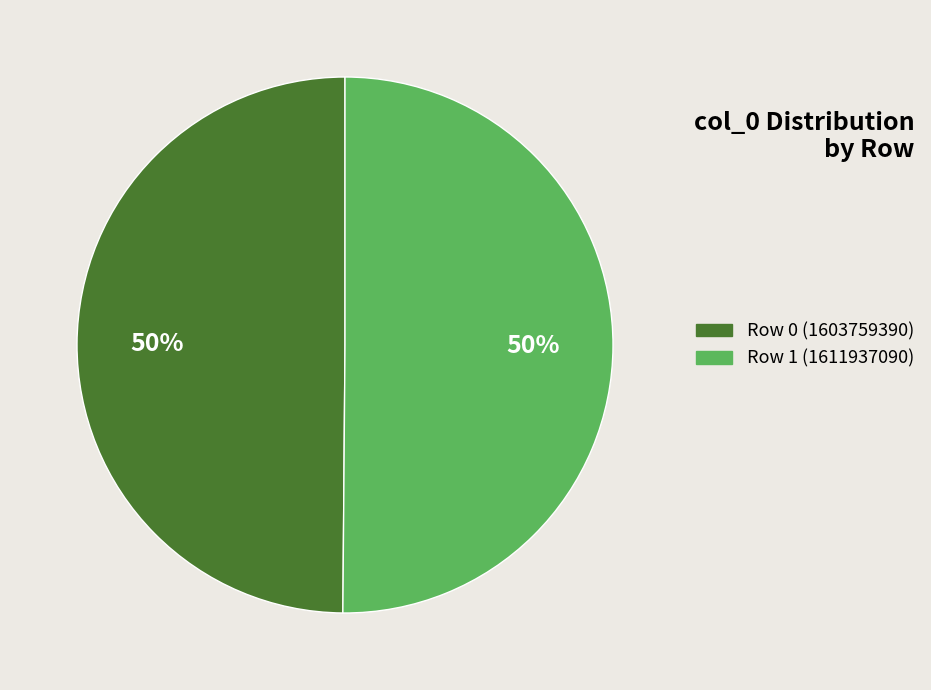

To the nearest percent, what is the average slice percentage?

50%